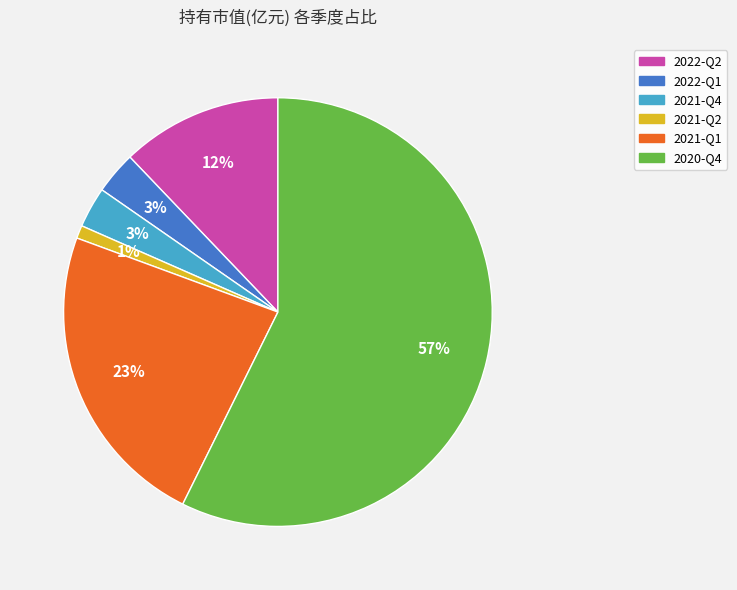

To the nearest percent, what is the difference between the 2022-Q1 and 2022-Q2 slice percentages?

9%